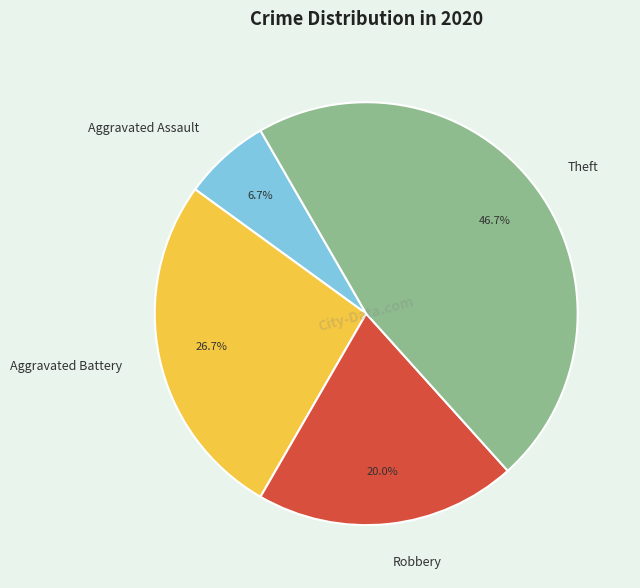

True or false: Robbery accounts for 20% of the total.

True